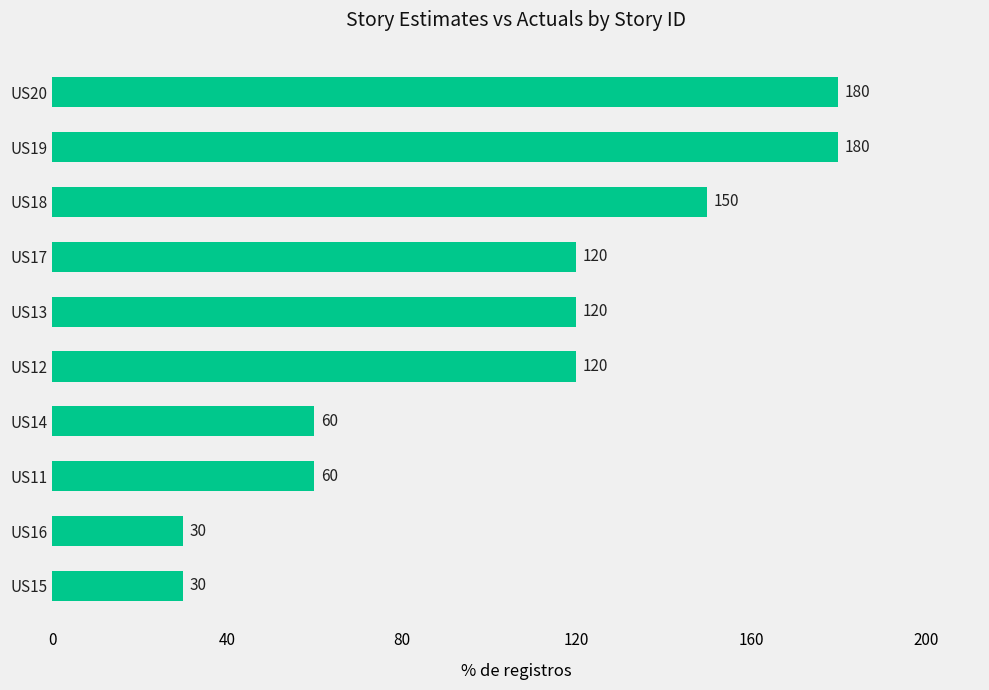

The value at US20 is 113. True or false?

False